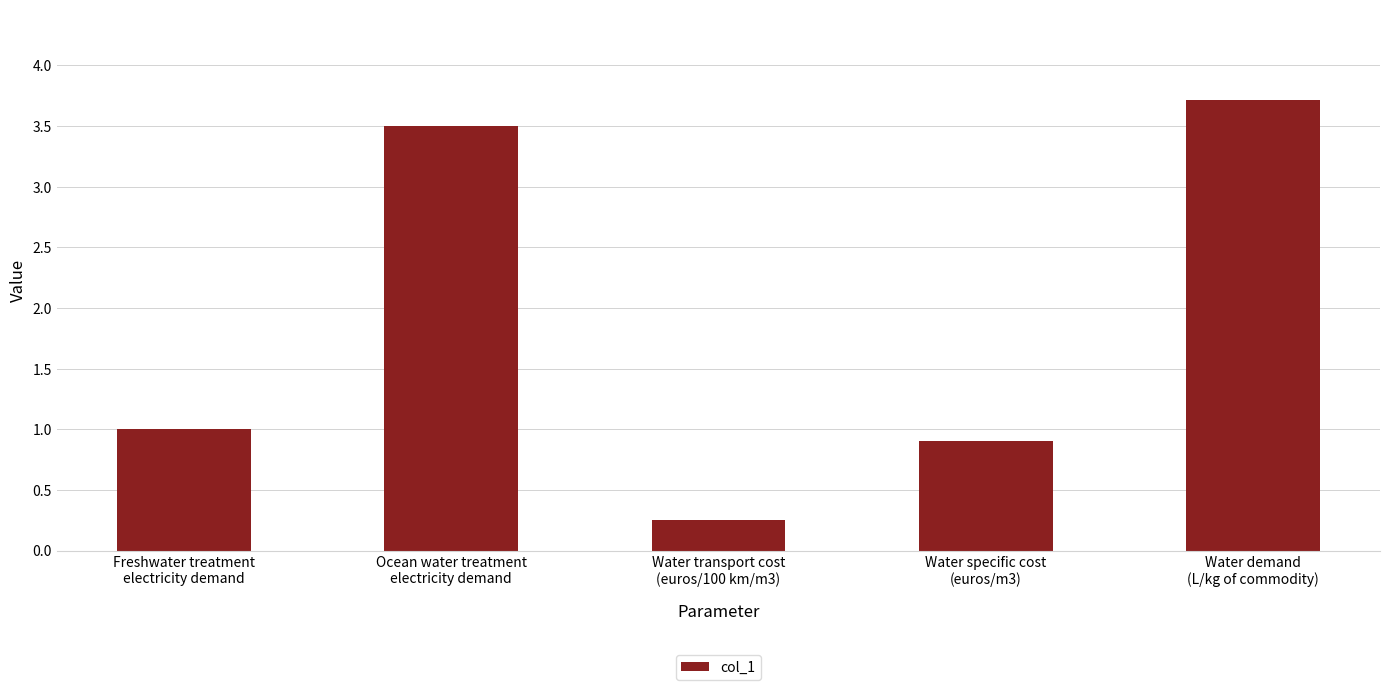

List the labels in order of value, smallest first.

Water transport cost
(euros/100 km/m3), Water specific cost
(euros/m3), Freshwater treatment
electricity demand, Ocean water treatment
electricity demand, Water demand
(L/kg of commodity)